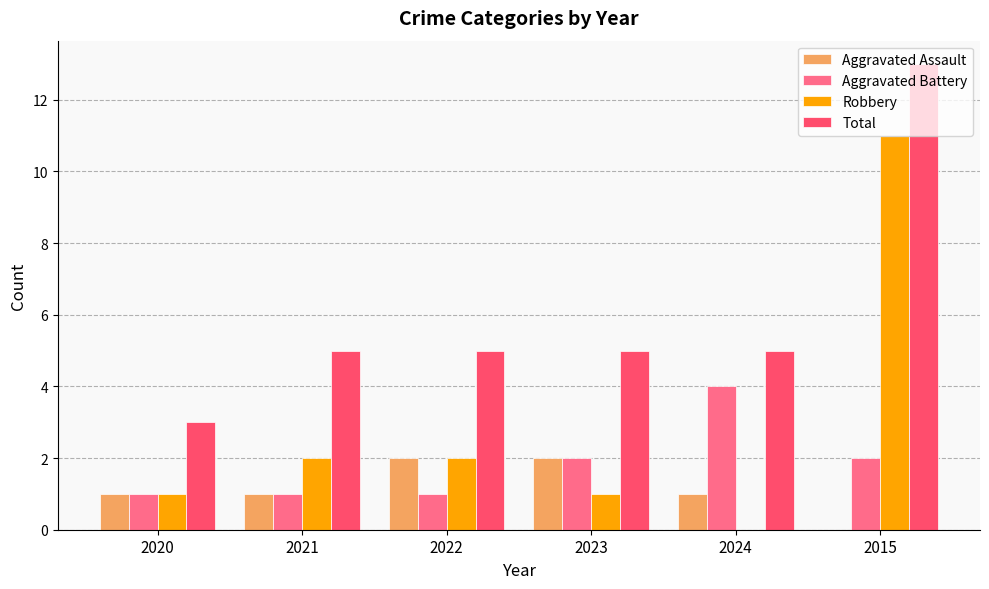

At which category is the sum across all series the highest?

2015